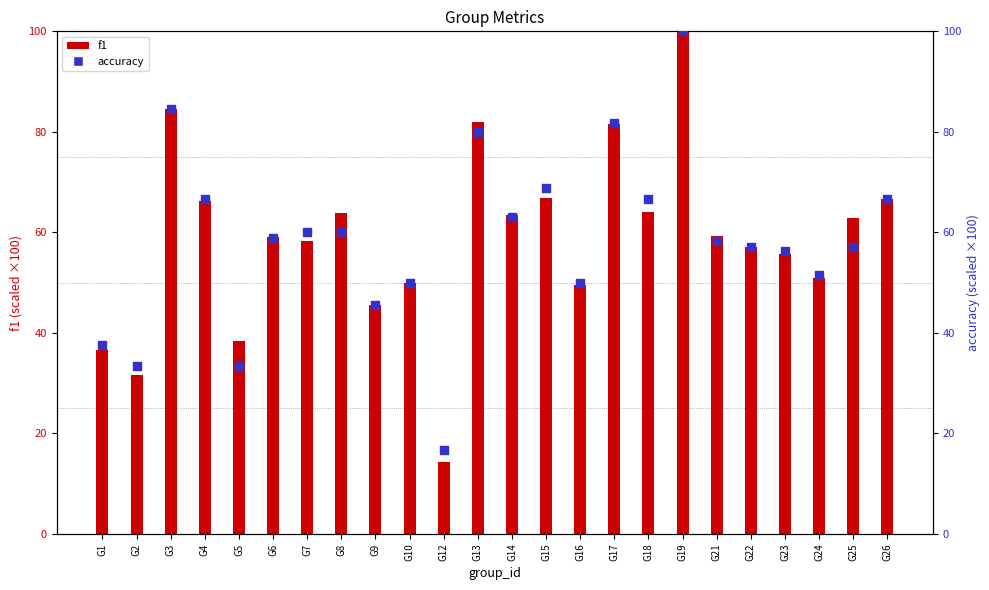

What are all the series names shown in the legend?

f1, accuracy